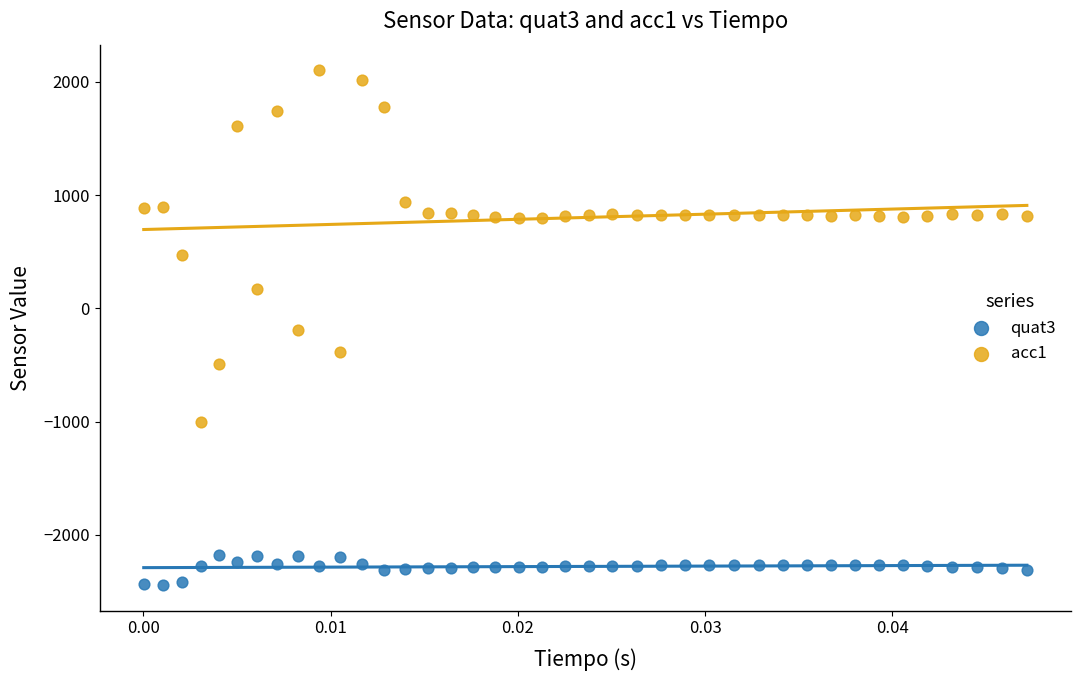

Which series reaches the maximum Y coordinate?

acc1